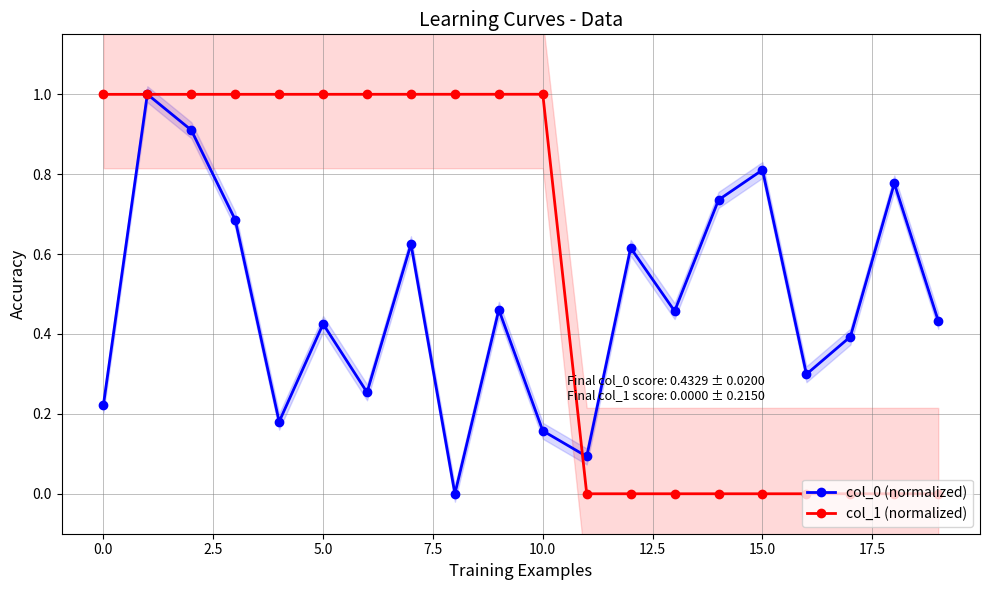

True or false: col_0 (normalized) has more than 2 points higher than both neighbors.

True